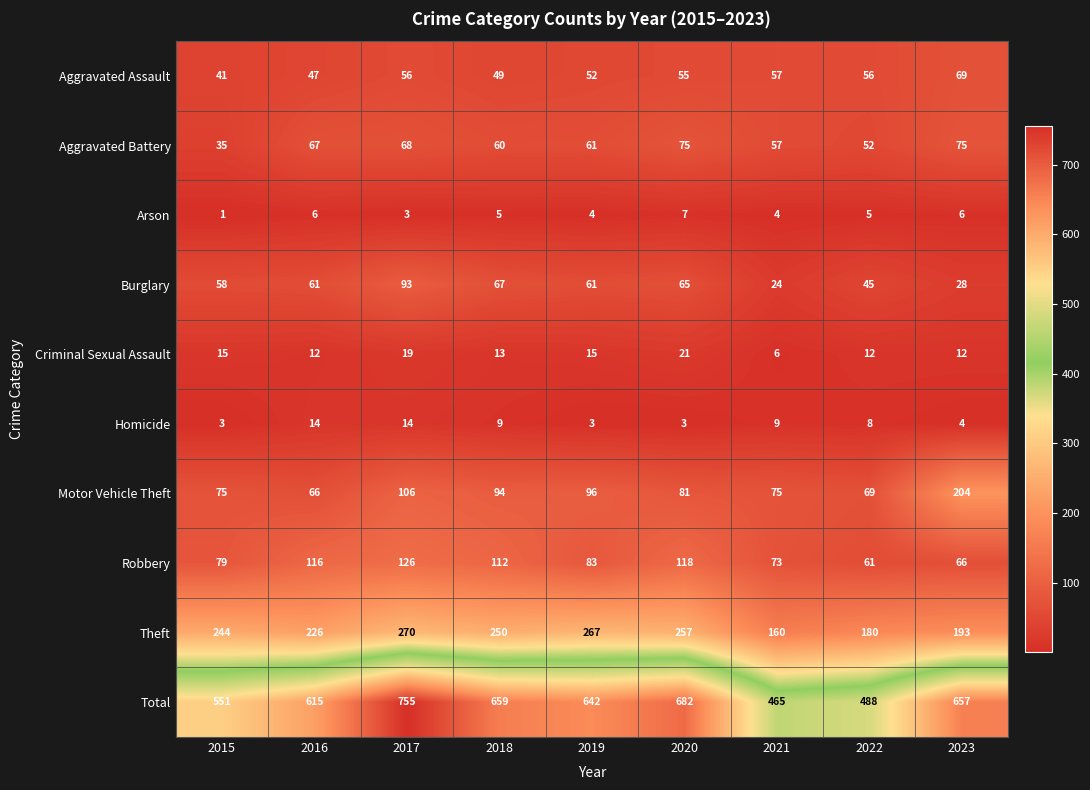

What is the sum of all Theft values?

2047